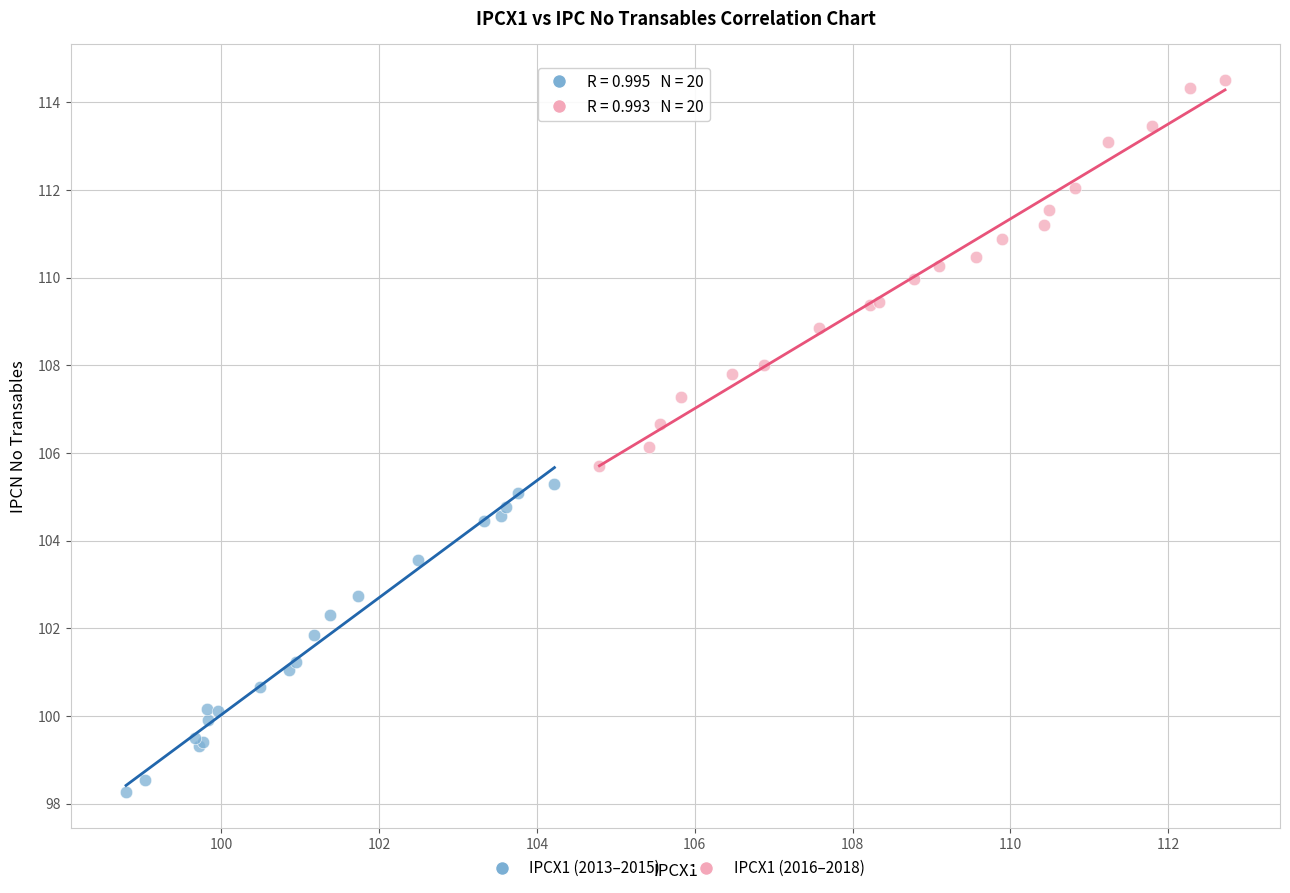

Which series has the largest Y range (max minus min)?

IPCX1 (2016–2018)